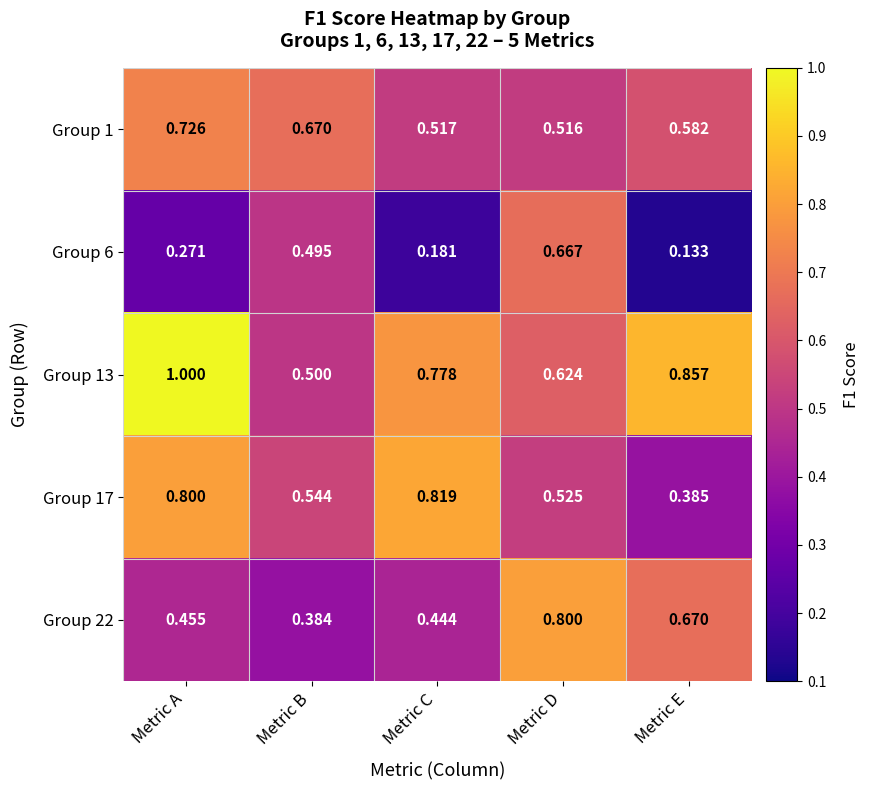

Rank the categories by Group 6 value from lowest to highest.

Metric E, Metric C, Metric A, Metric B, Metric D